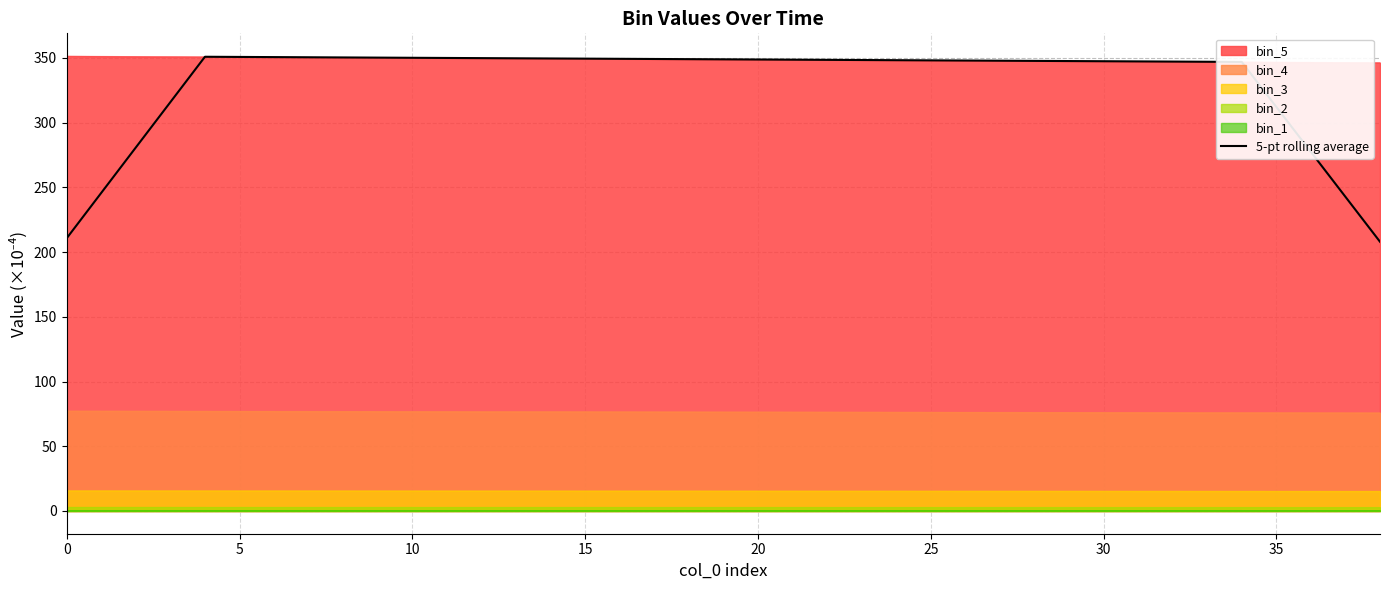

True or false: there are more than 2 points higher than both neighbors.

False